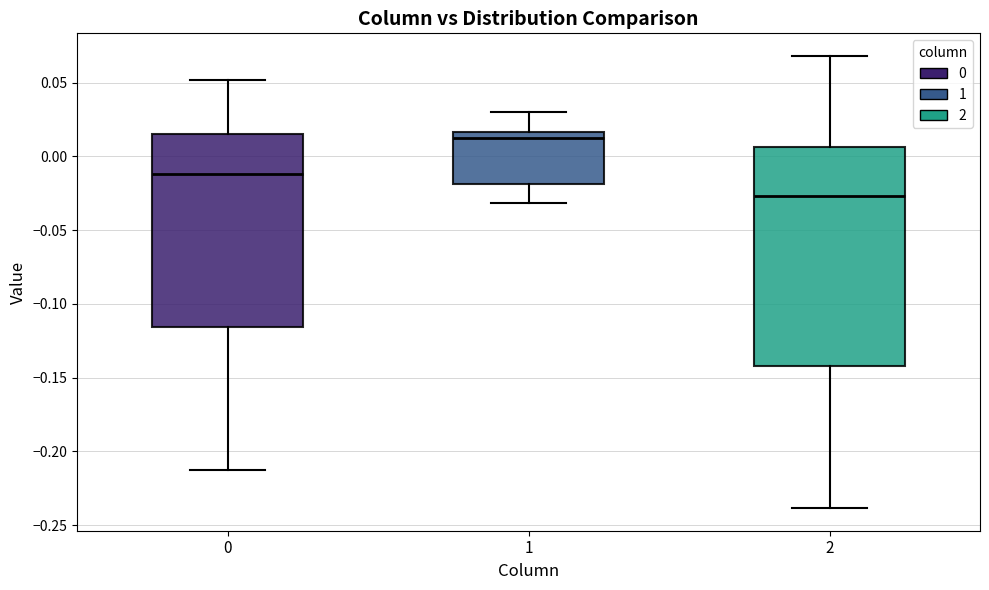

Which box is the tallest, from its lower edge to its upper edge?

2